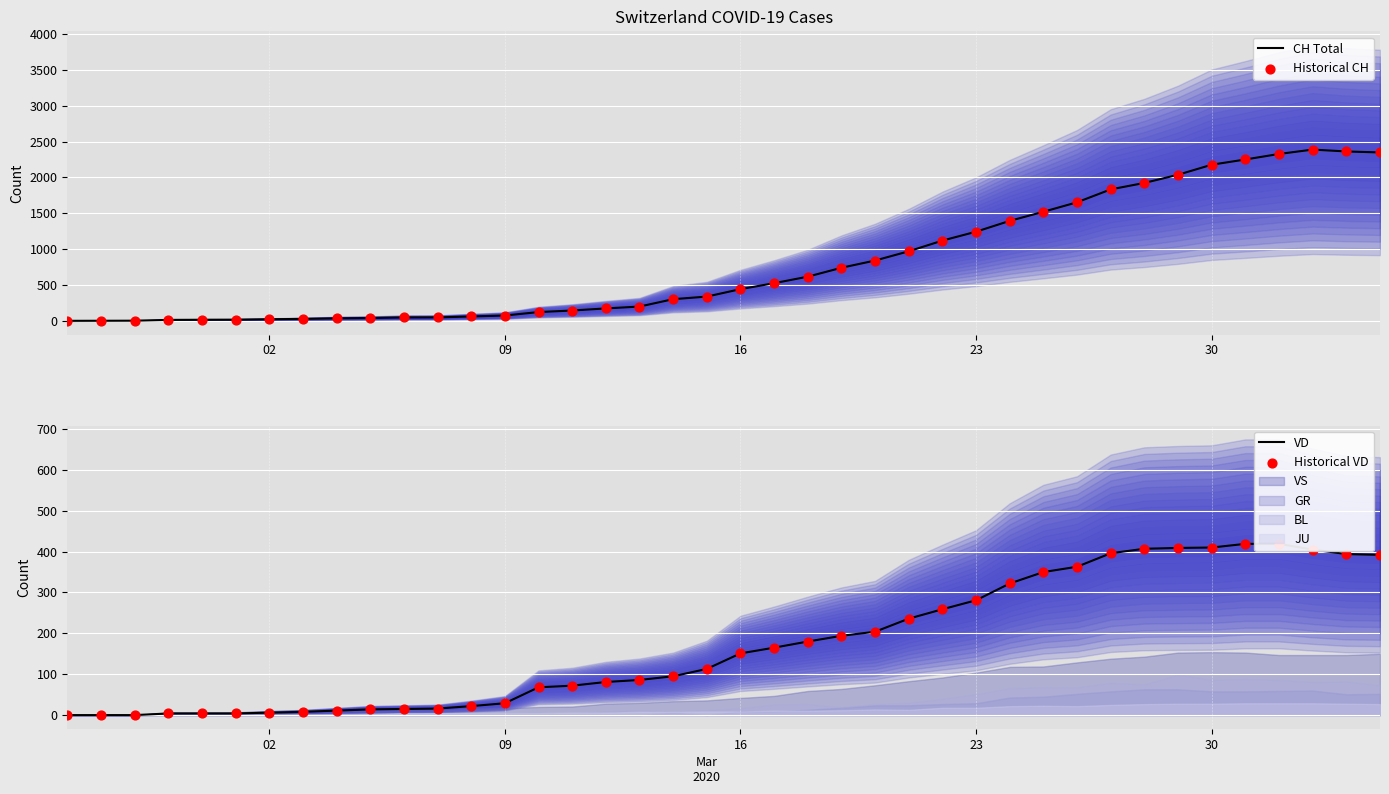

What is the maximum value for CH Total?

2388